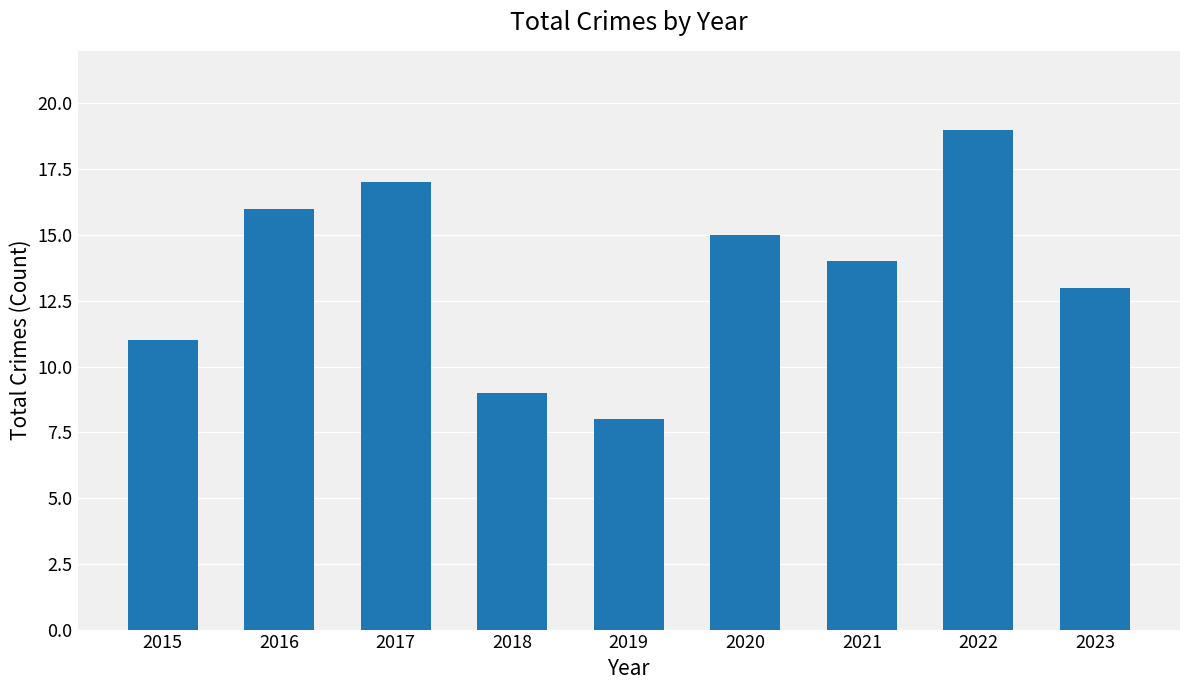

Are the bars horizontal?

No